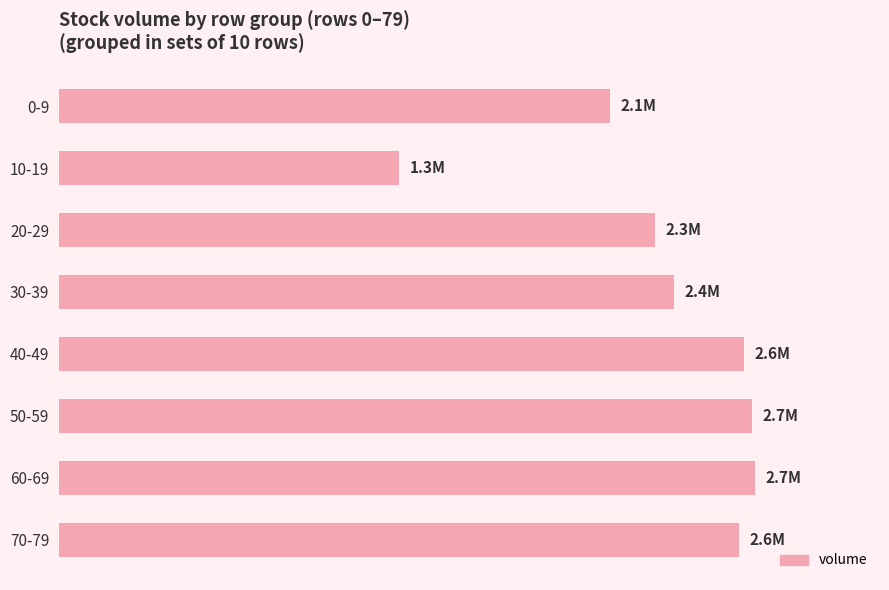

Does the chart contain any negative values?

No